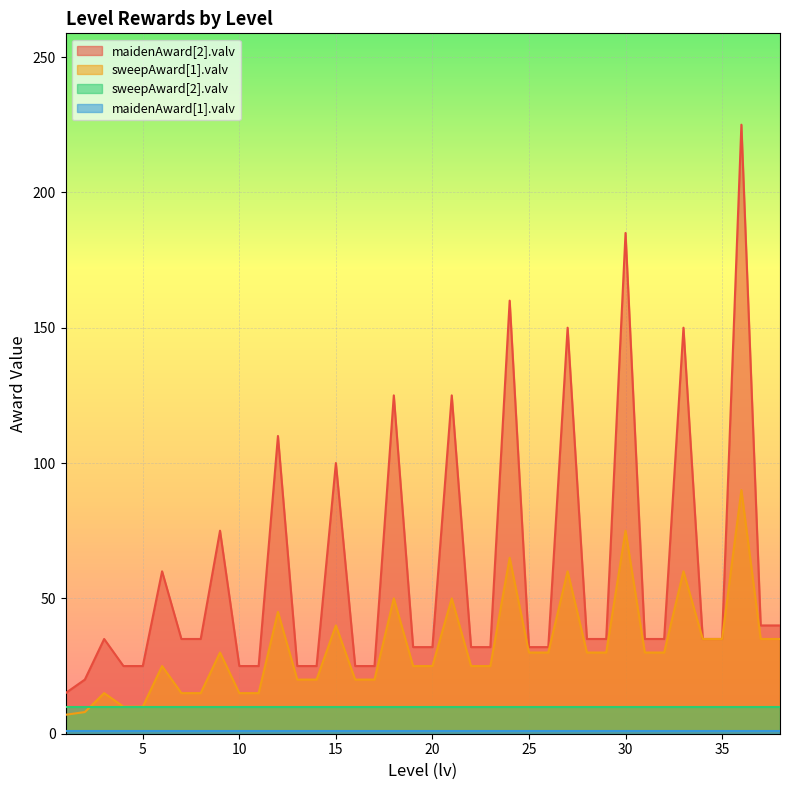

At which label does maidenAward[2].valv first exceed 35?

6